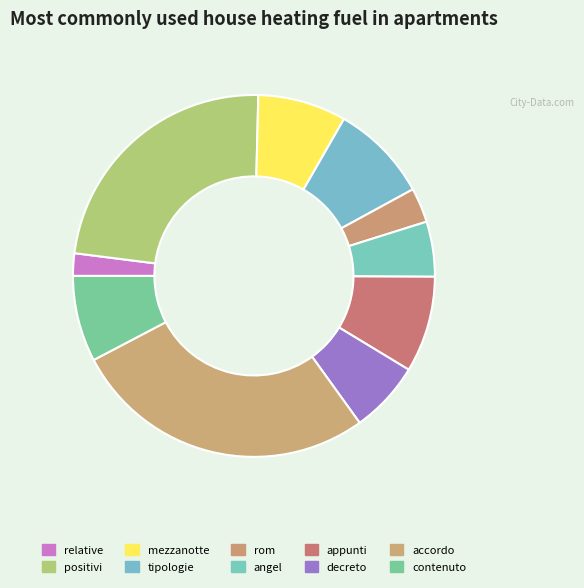

Which has a higher value, mezzanotte or relative?

mezzanotte